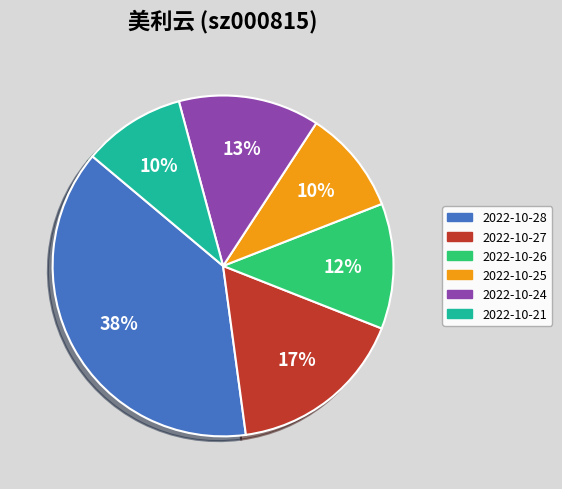

To the nearest percent, what is the combined percentage of 2022-10-25 and 2022-10-21?

20%